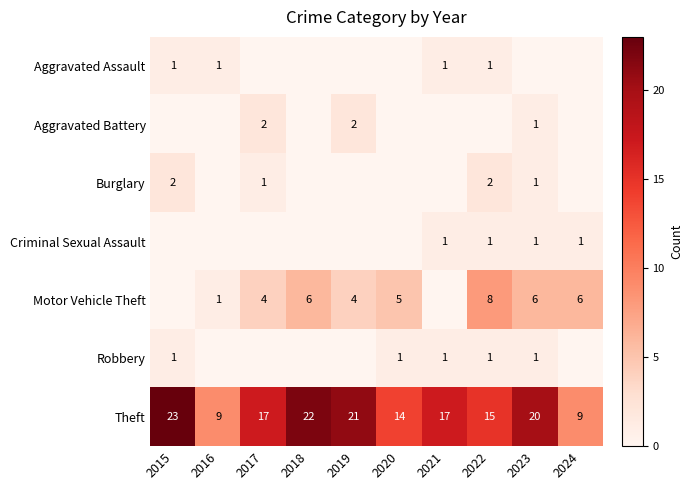

Which has a higher value, 2020 or 2016?

2016